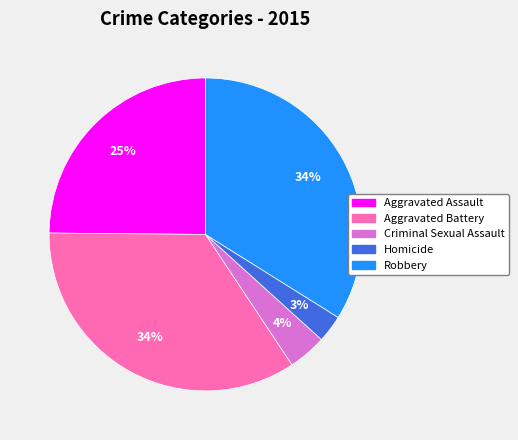

Which category has the smallest portion of the pie?

Homicide